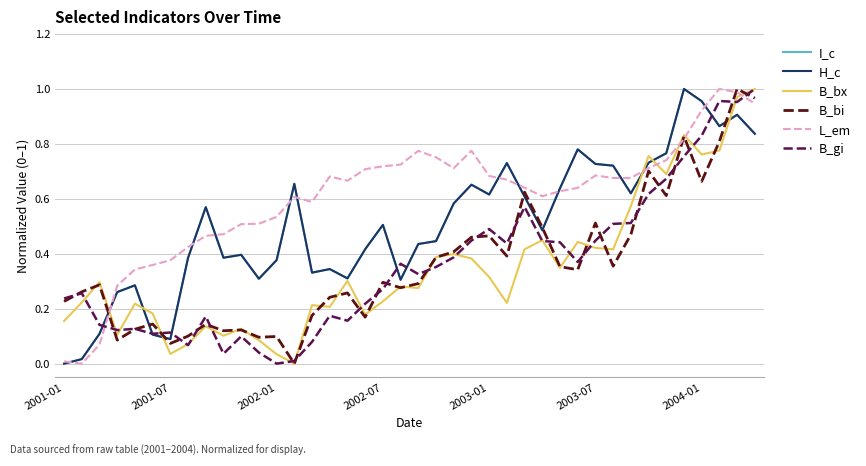

Which series has the largest total across all categories?

L_em